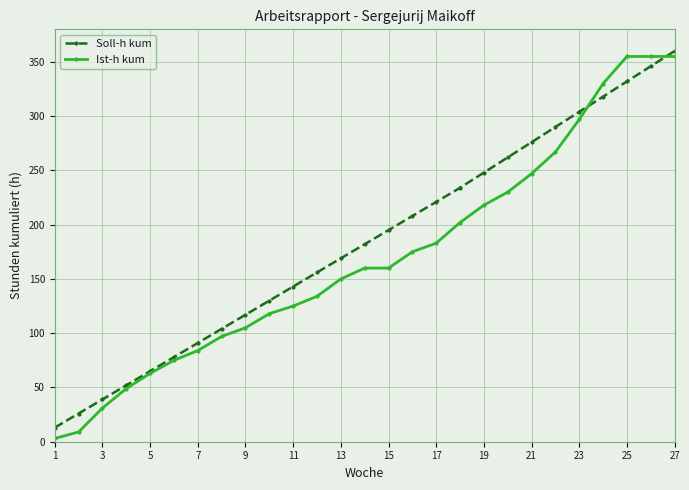

What is the minimum value for Ist-h kum?

3